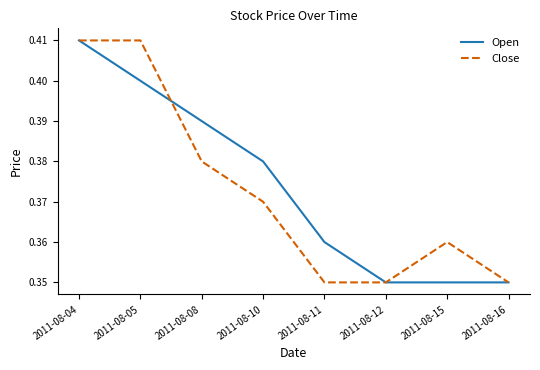

At which category is the sum across all series the highest?

2011-08-04